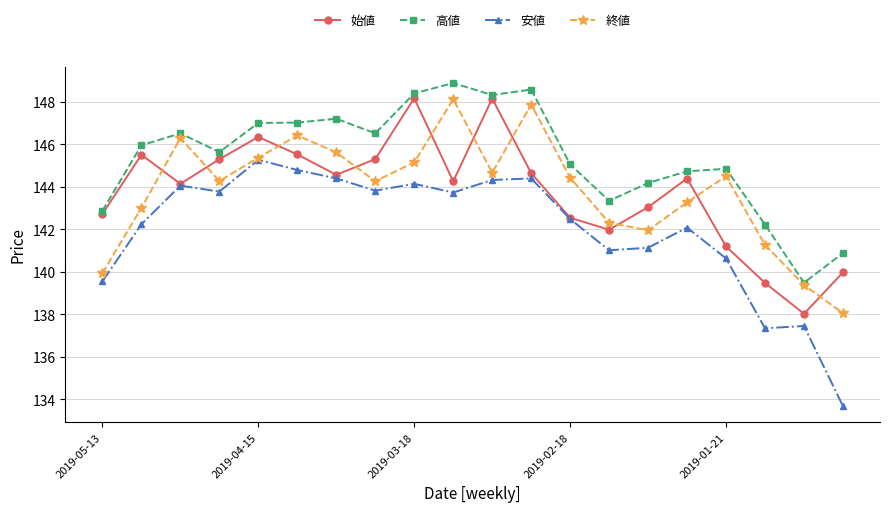

True or false: 終値 has more than 1 points higher than both neighbors.

True